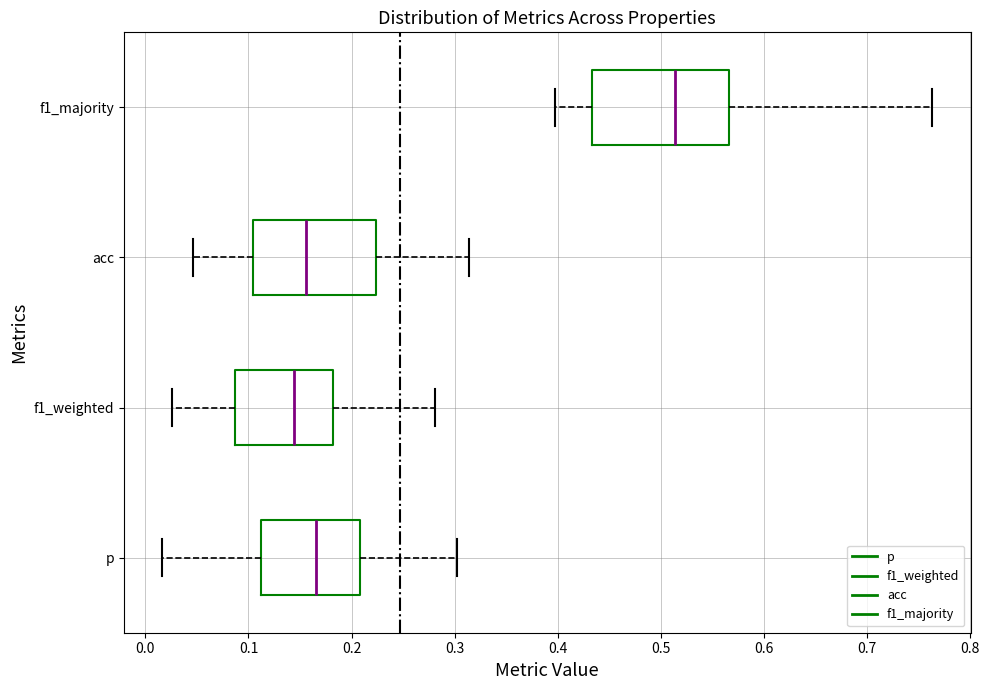

Where does the right whisker of the box for f1_majority end on the x-axis? The values are not printed on the chart, so give them approximately, as read against the axis.

0.76